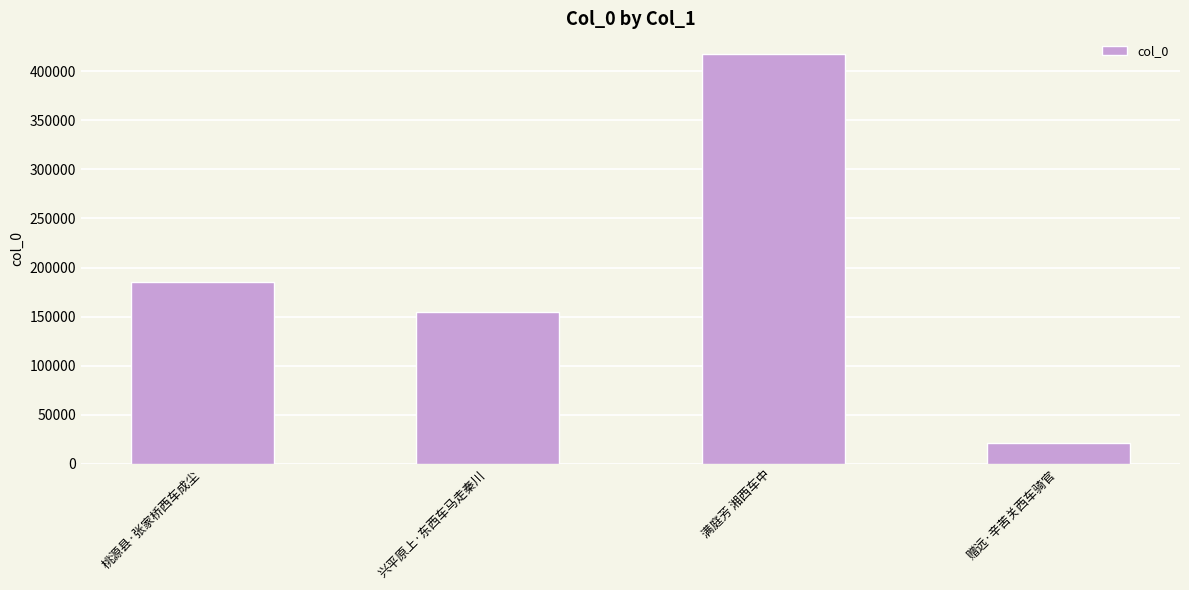

What is the change in value from 兴平原上·东西车马走秦川 to 赠远·辛苦关西车骑官?

-133712